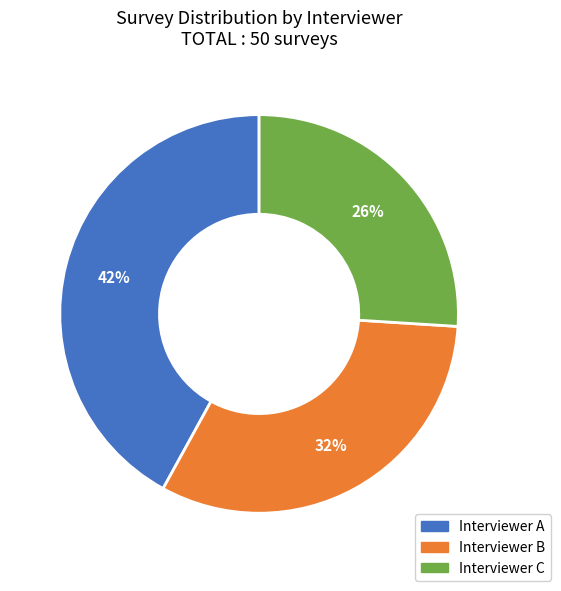

Which category has the biggest portion of the pie?

Interviewer A